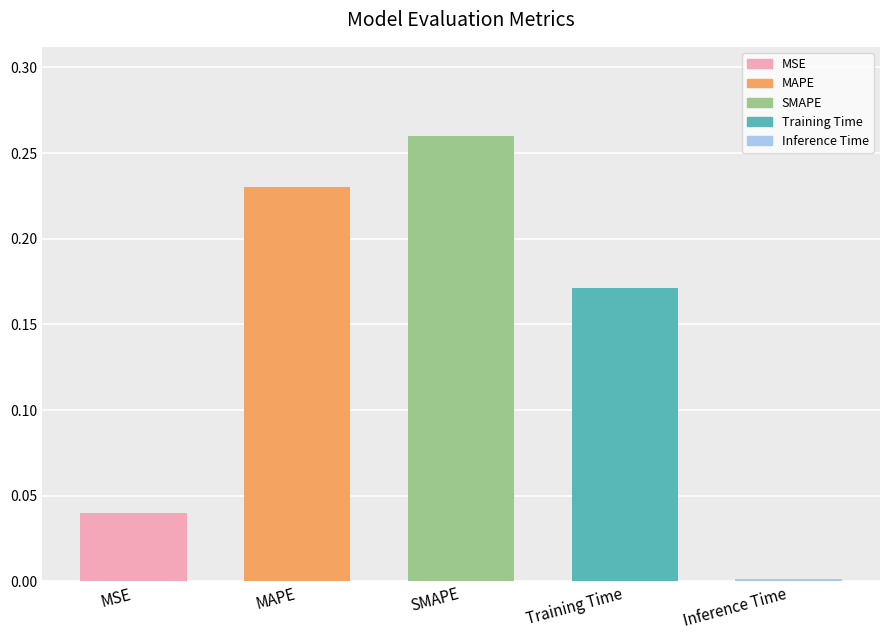

What is the sum of all values?

0.7